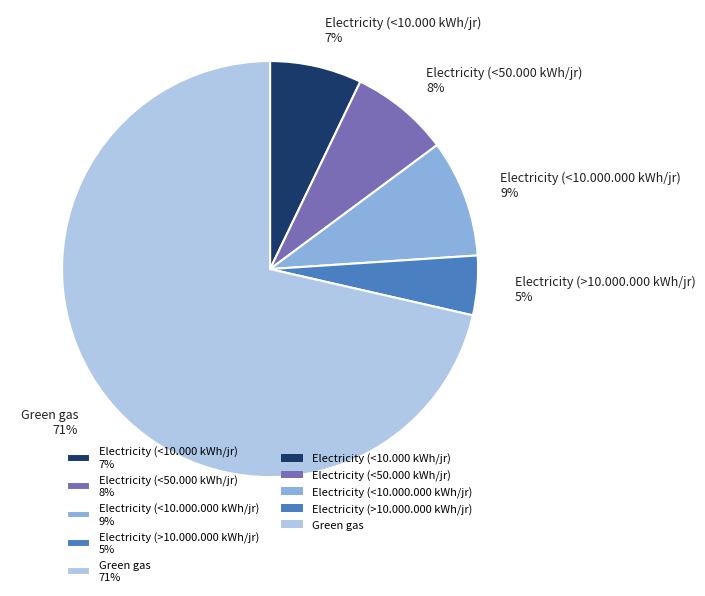

To the nearest percent, what is the difference between the Electricity (<10.000 kWh/jr) and Electricity (<50.000 kWh/jr) slice percentages?

1%